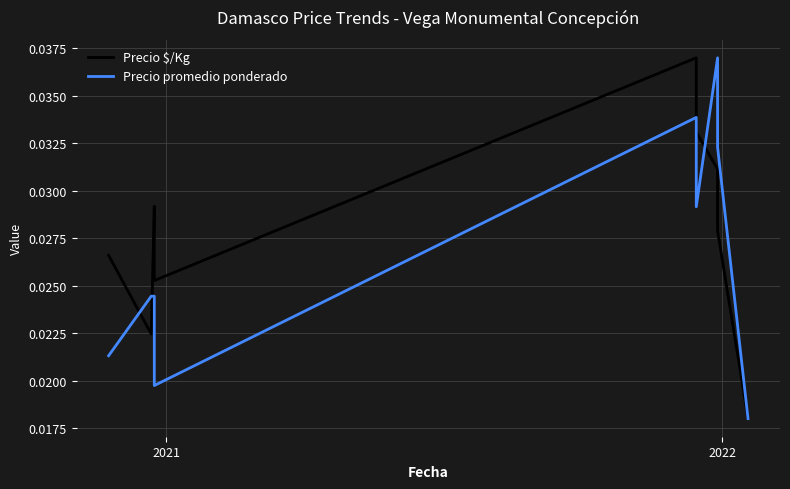

What are all the series names shown in the legend?

Precio $/Kg, Precio promedio ponderado